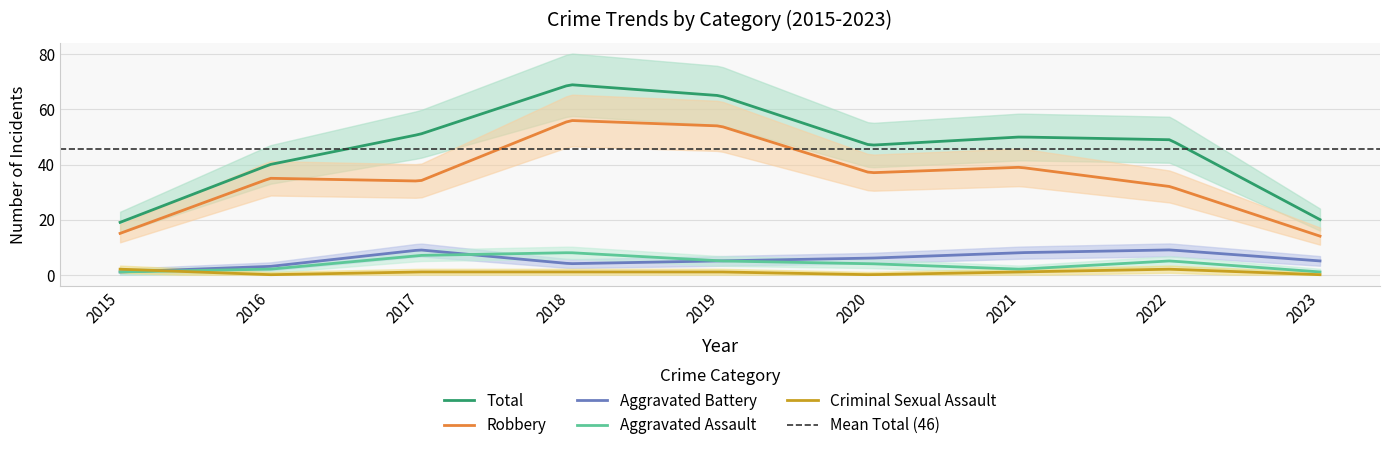

True or false: Aggravated Assault has a value of 5 at 2020.

False